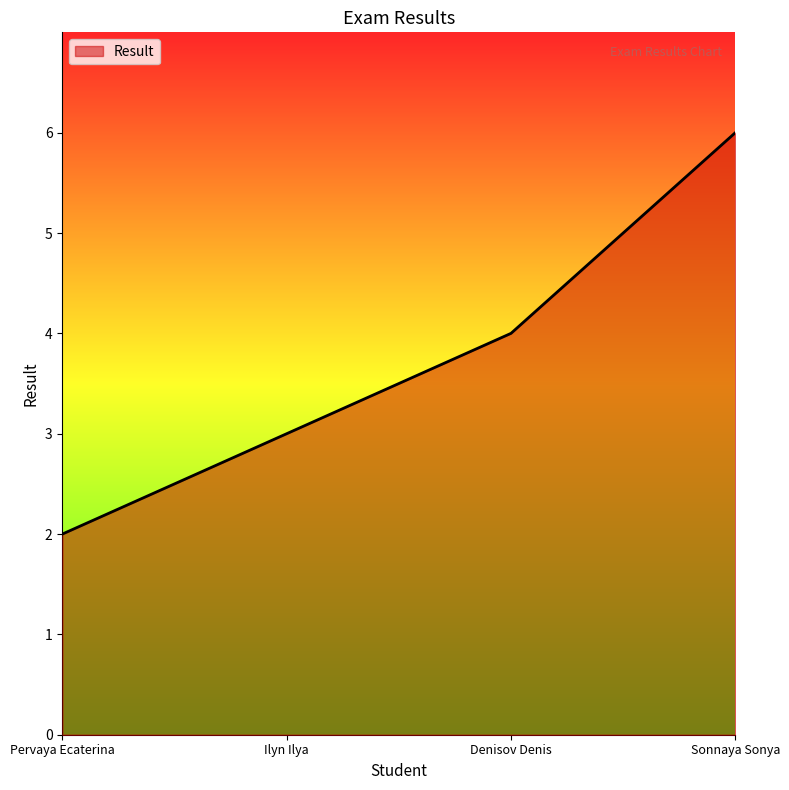

Which label corresponds to the largest value in the chart?

Sonnaya Sonya